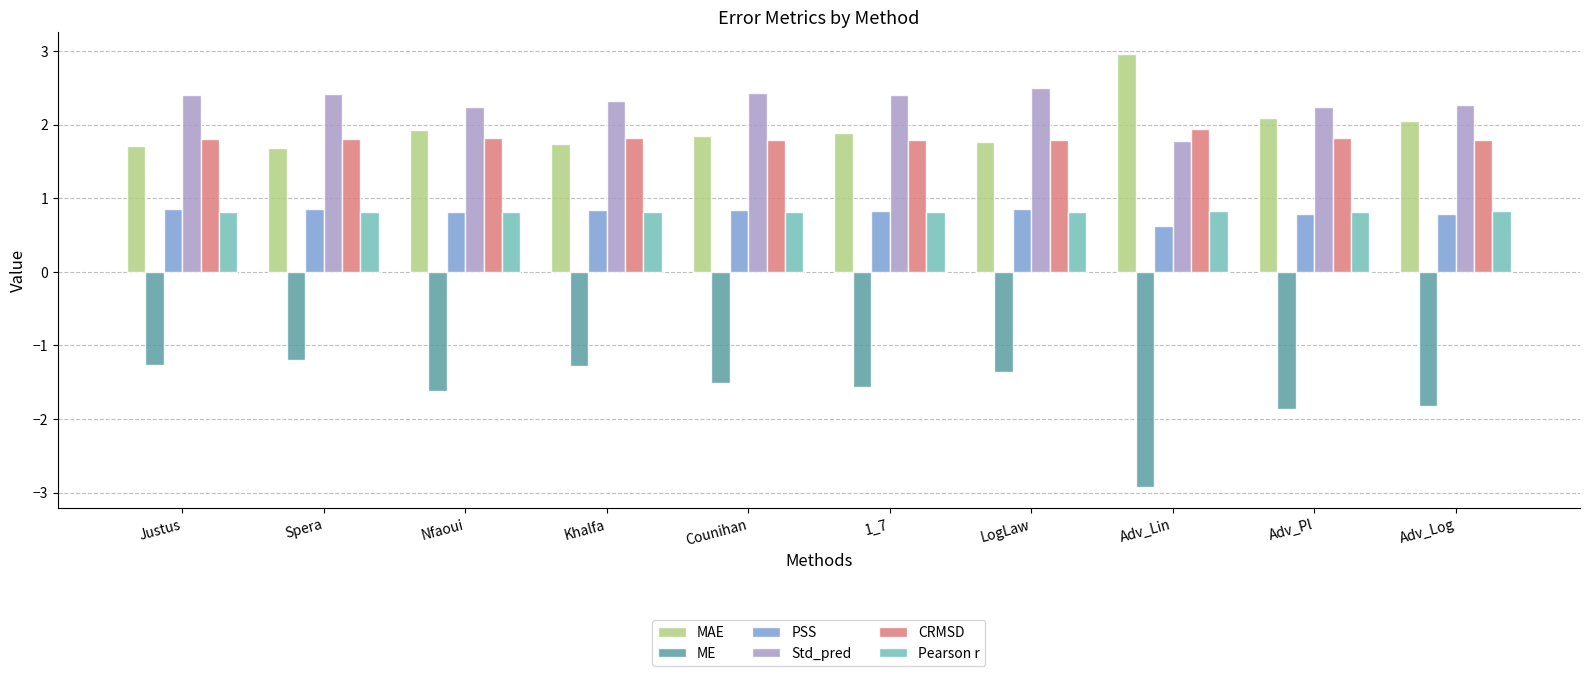

Which series has the widest spread of values?

ME